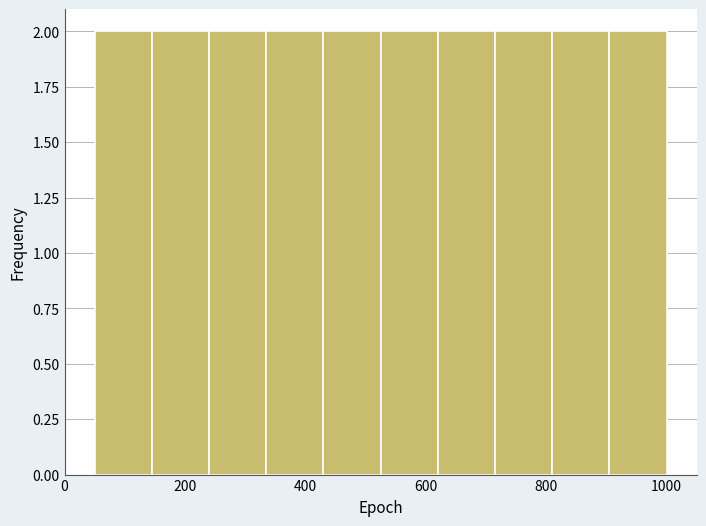

Reading left to right, list every bar in this chart as the range it spans on the x-axis followed by its height. Neither the bar edges nor the heights are printed on the chart, so give them approximately, as read against the axes.

50 to 145: 2
145 to 240: 2
240 to 335: 2
335 to 430: 2
430 to 525: 2
525 to 620: 2
620 to 715: 2
715 to 810: 2
810 to 905: 2
905 to 1000: 2